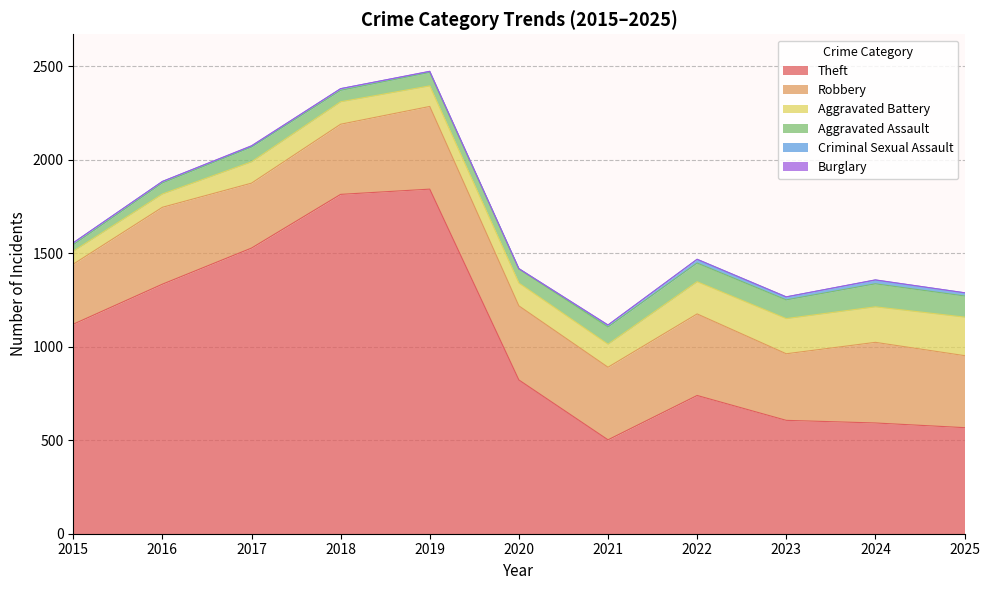

At which label does Theft reach its peak?

2019